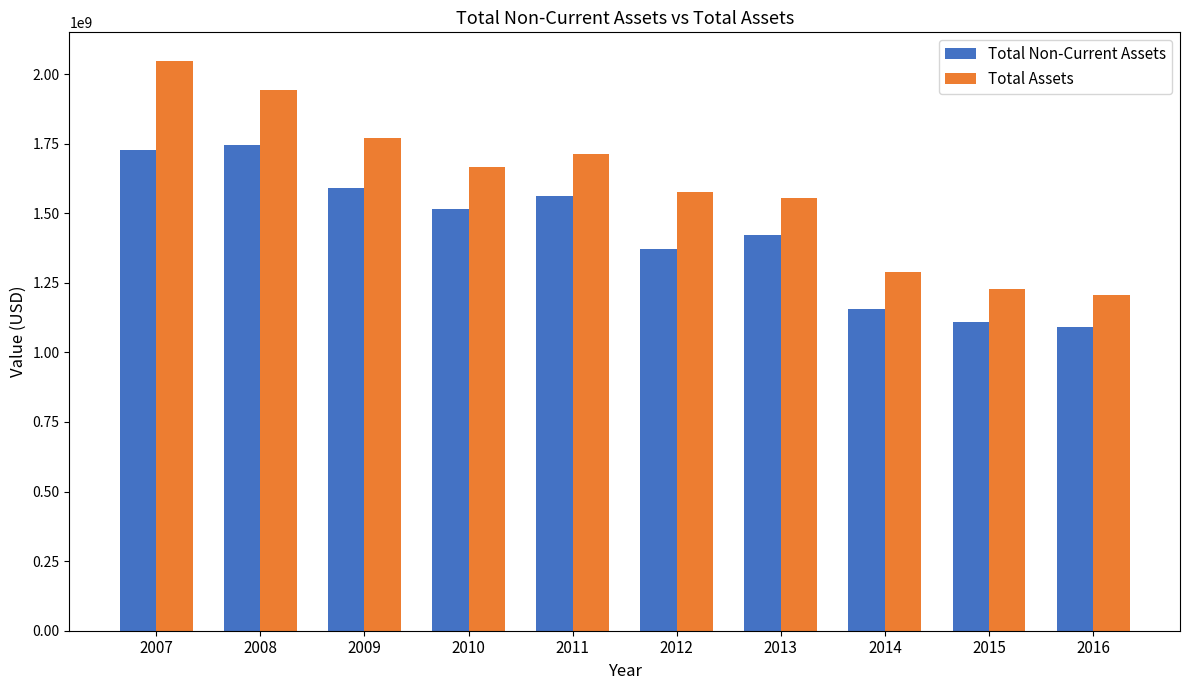

How many data points in Total Non-Current Assets are less than 1514679000?

5